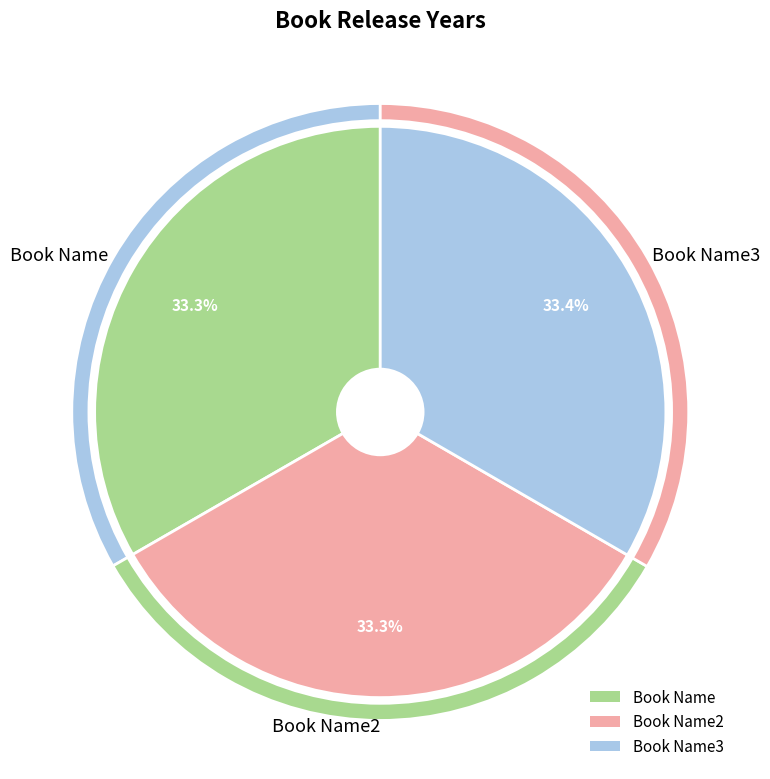

To the nearest percent, what is the average slice percentage?

33%